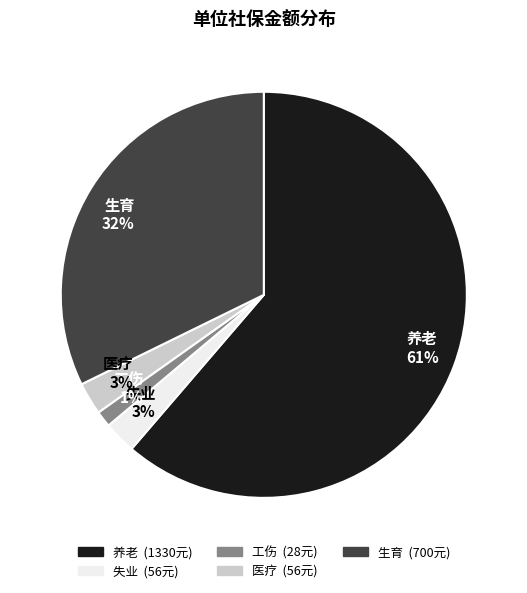

Count the number of slices in the pie.

5